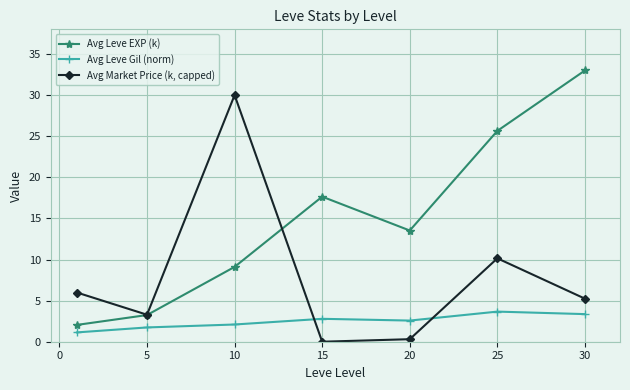

What is the difference between the maximum and minimum values in the Avg Leve Gil (norm) series?

2.5